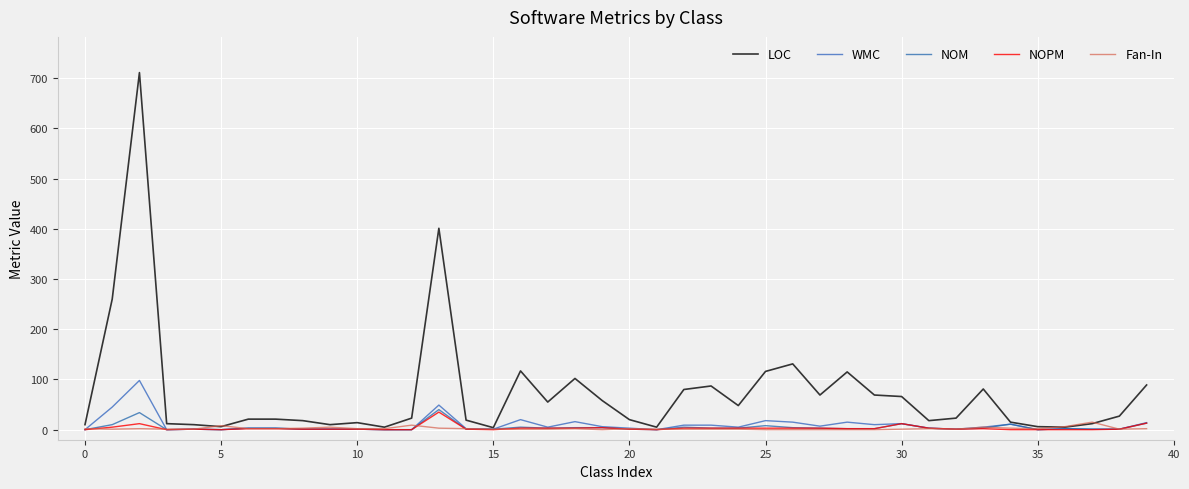

Which series has the widest spread of values?

LOC